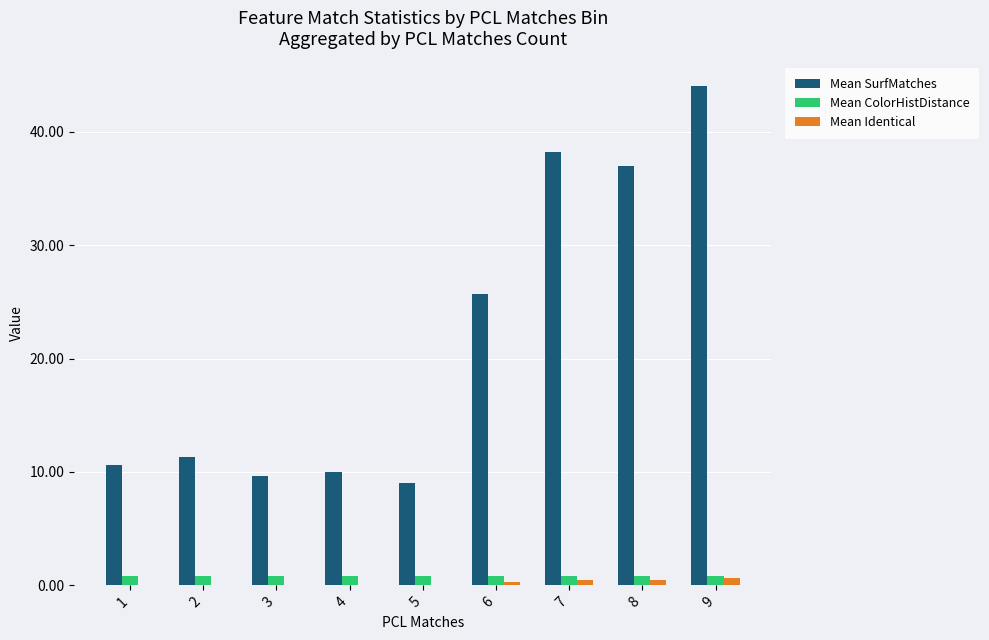

Which series changed the most between 2 and 7?

Mean SurfMatches